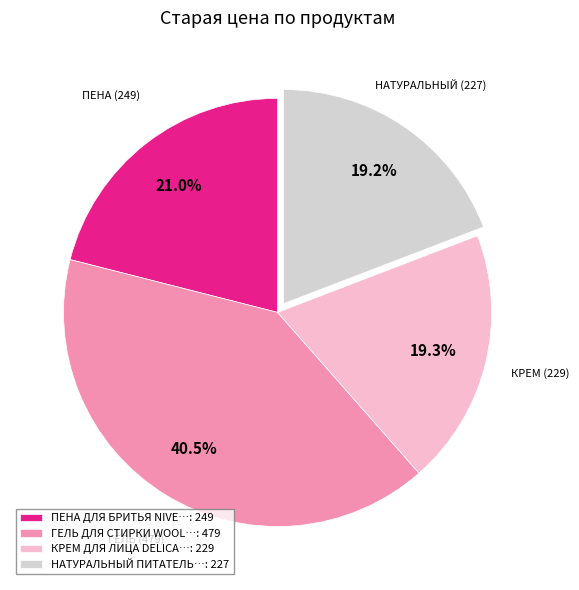

Does any single category account for the majority?

No